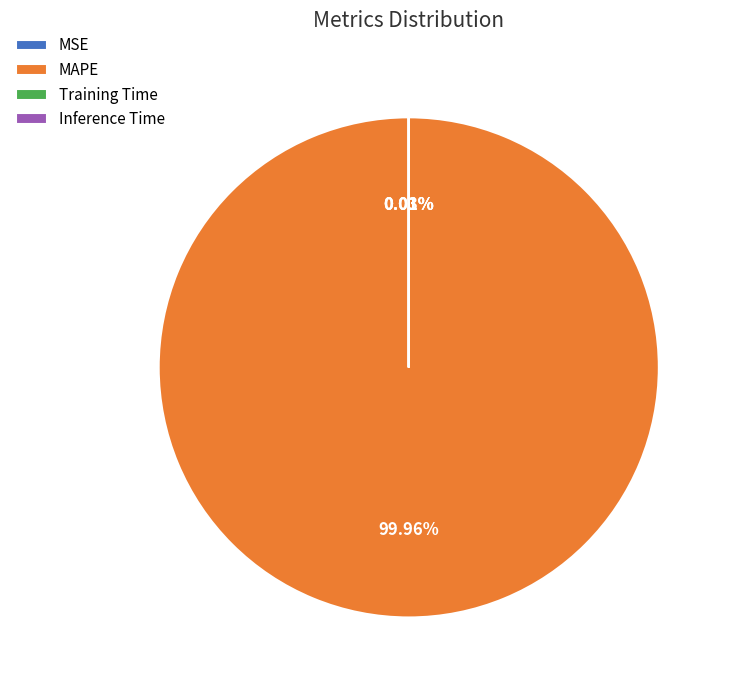

What is the majority slice?

MAPE